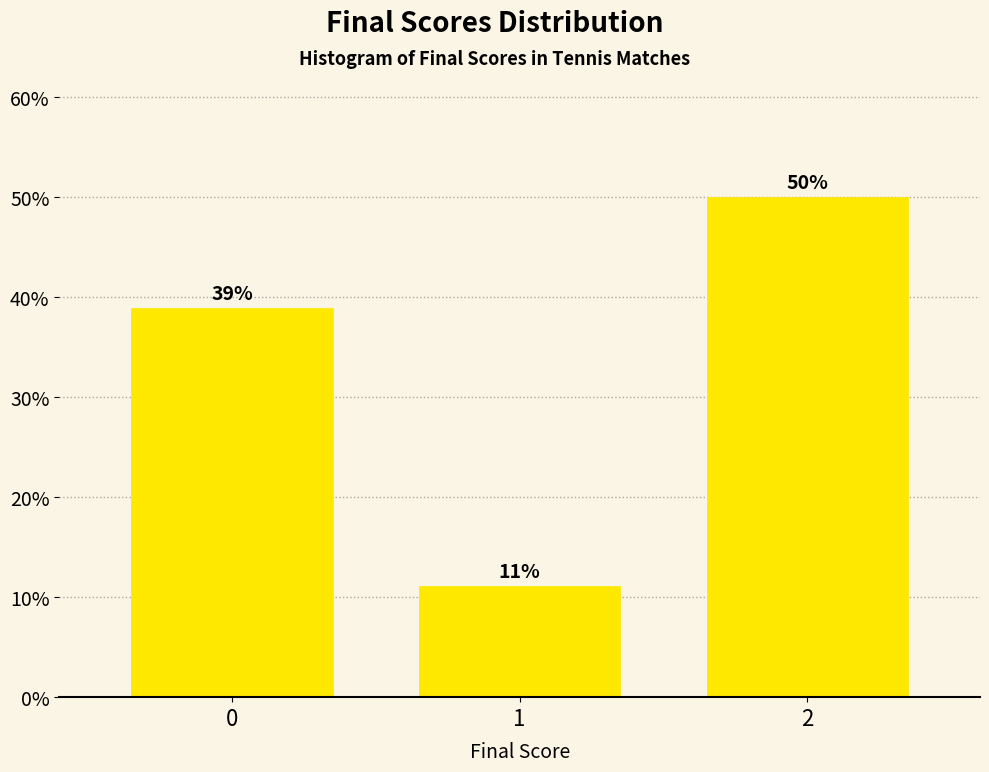

Rank the categories by value from highest to lowest.

2, 0, 1